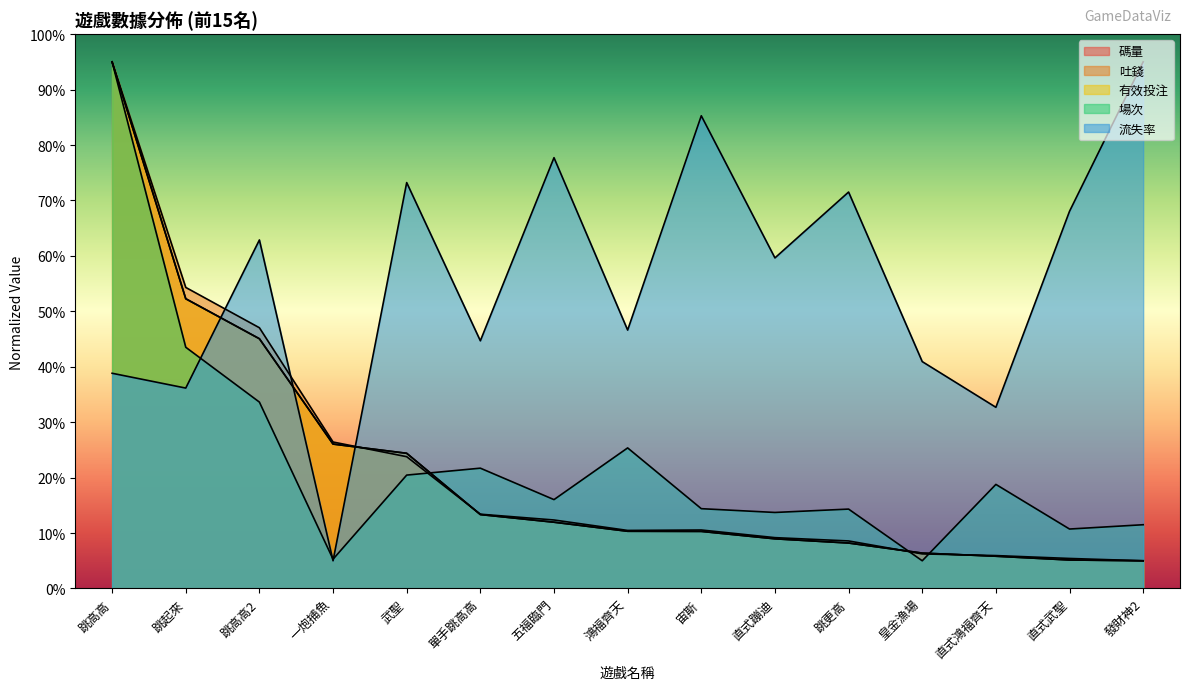

Reading left to right, list all the values displayed in this chart.

碼量: 跳高高=95.0	跳起來=52.3	跳高高2=45.1	一炮捕魚=26.1	武聖=24.4	單手跳高高=13.3	五福臨門=12.0	鴻福齊天=10.3	宙斯=10.3	直式蹦迪=9.0	跳更高=8.2	皇金漁場=6.4	直式鴻福齊天=5.8	直式武聖=5.1	發財神2=5.0
吐錢: 跳高高=95.0	跳起來=54.3	跳高高2=47.0	一炮捕魚=26.4	武聖=23.8	單手跳高高=13.4	五福臨門=12.4	鴻福齊天=10.5	宙斯=10.6	直式蹦迪=9.2	跳更高=8.6	皇金漁場=6.2	直式鴻福齊天=5.9	直式武聖=5.4	發財神2=5.0
有效投注: 跳高高=95.0	跳起來=52.3	跳高高2=45.1	一炮捕魚=26.1	武聖=24.4	單手跳高高=13.3	五福臨門=12.0	鴻福齊天=10.3	宙斯=10.3	直式蹦迪=9.0	跳更高=8.2	皇金漁場=6.4	直式鴻福齊天=5.8	直式武聖=5.1	發財神2=5.0
場次: 跳高高=95.0	跳起來=43.5	跳高高2=33.6	一炮捕魚=5.3	武聖=20.5	單手跳高高=21.7	五福臨門=16.0	鴻福齊天=25.4	宙斯=14.4	直式蹦迪=13.7	跳更高=14.3	皇金漁場=5.0	直式鴻福齊天=18.8	直式武聖=10.7	發財神2=11.5
流失率: 跳高高=38.8	跳起來=36.2	跳高高2=62.9	一炮捕魚=5.0	武聖=73.2	單手跳高高=44.7	五福臨門=77.7	鴻福齊天=46.6	宙斯=85.3	直式蹦迪=59.6	跳更高=71.5	皇金漁場=40.9	直式鴻福齊天=32.7	直式武聖=68.1	發財神2=95.0